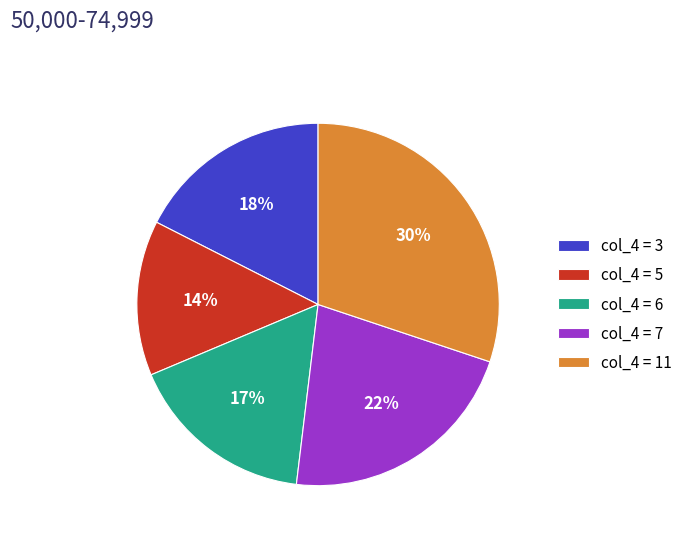

Rank the categories by value from highest to lowest.

col_4 = 11, col_4 = 7, col_4 = 3, col_4 = 6, col_4 = 5